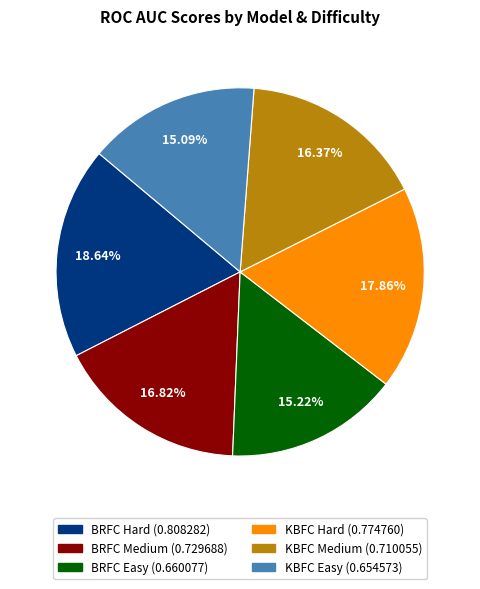

Which has a higher value, KBFC Hard or KBFC Medium?

KBFC Hard